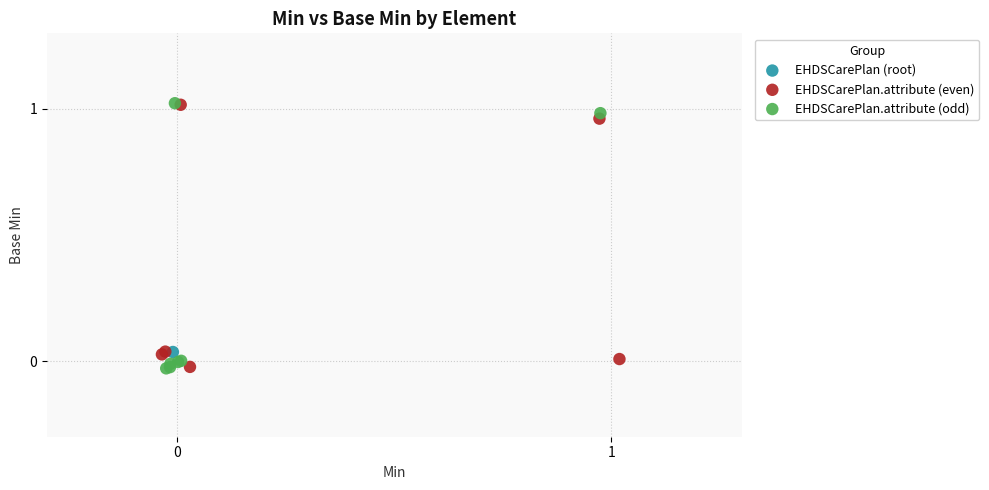

What are all the series names shown in the legend?

EHDSCarePlan (root), EHDSCarePlan.attribute (even), EHDSCarePlan.attribute (odd)